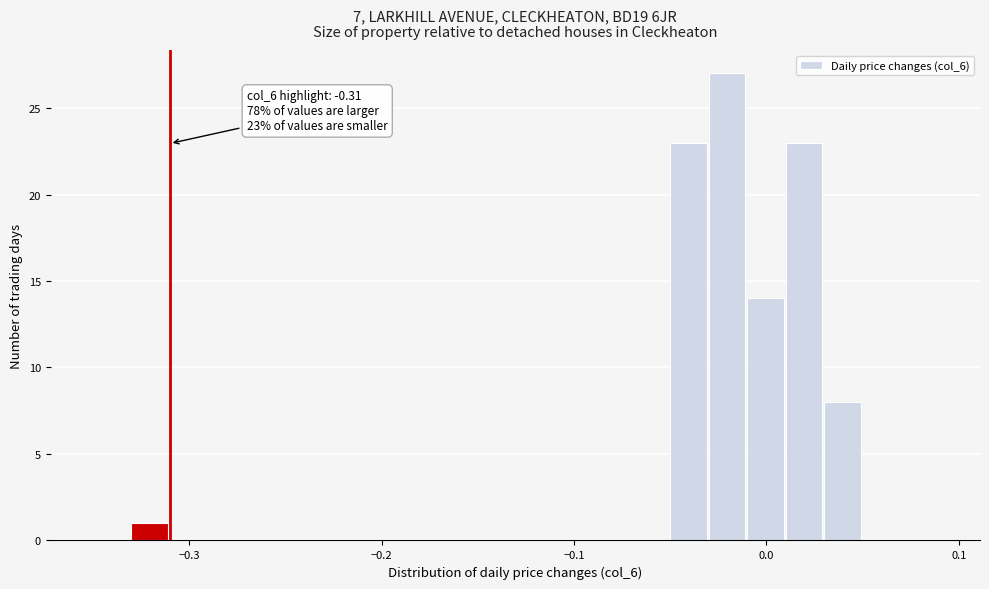

Read against the x-axis, roughly where is the centre of the tallest bar?

-0.02